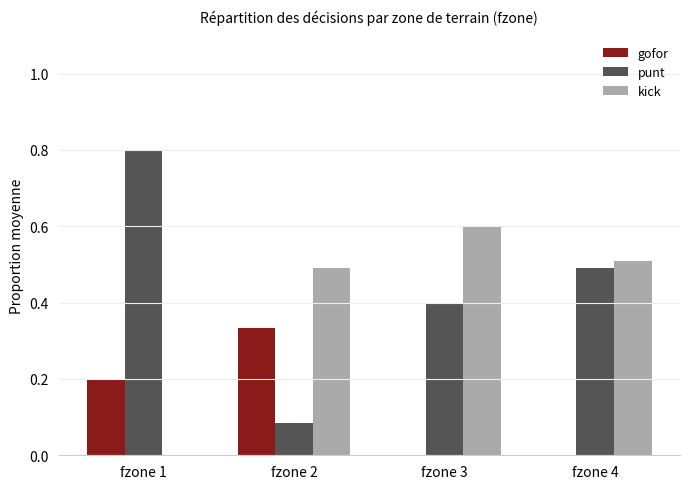

What is the total value across all series at fzone 2?

0.9